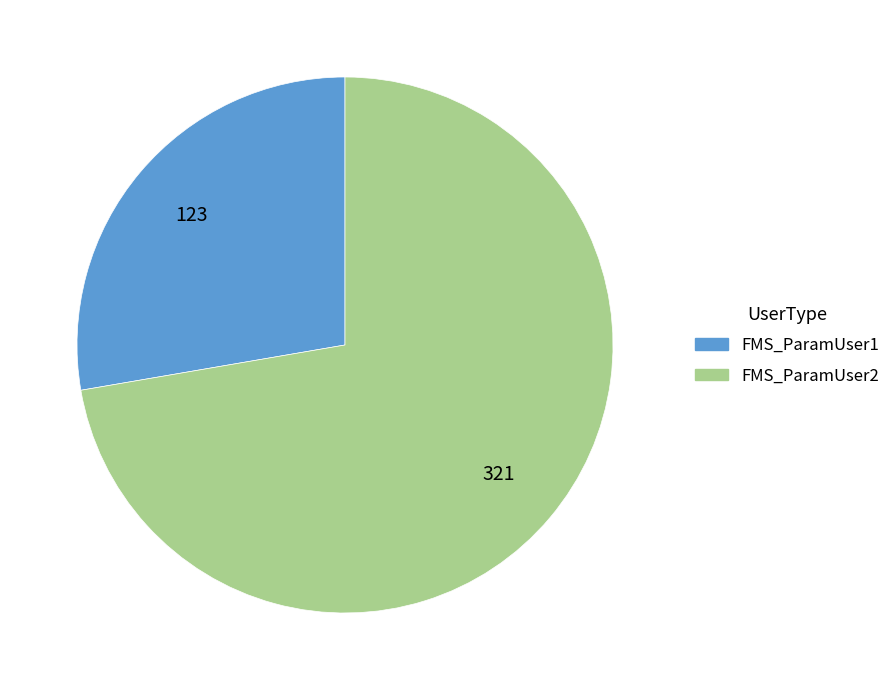

Do FMS_ParamUser2 and FMS_ParamUser1 together represent more than half of the pie?

Yes